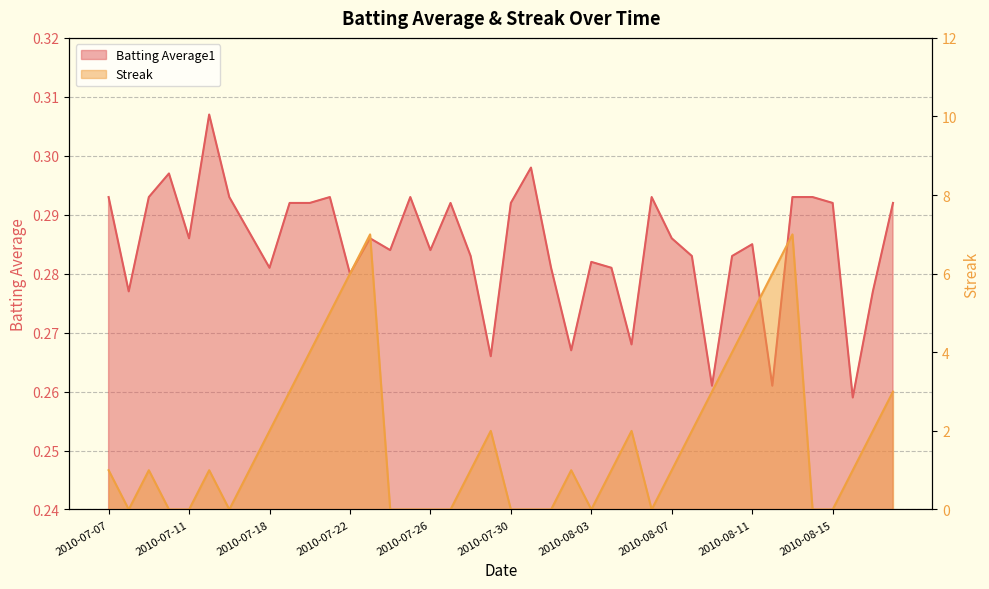

Between which two adjacent categories do Streak and Batting Average1 first intersect?

2010-07-07 and 2010-07-08